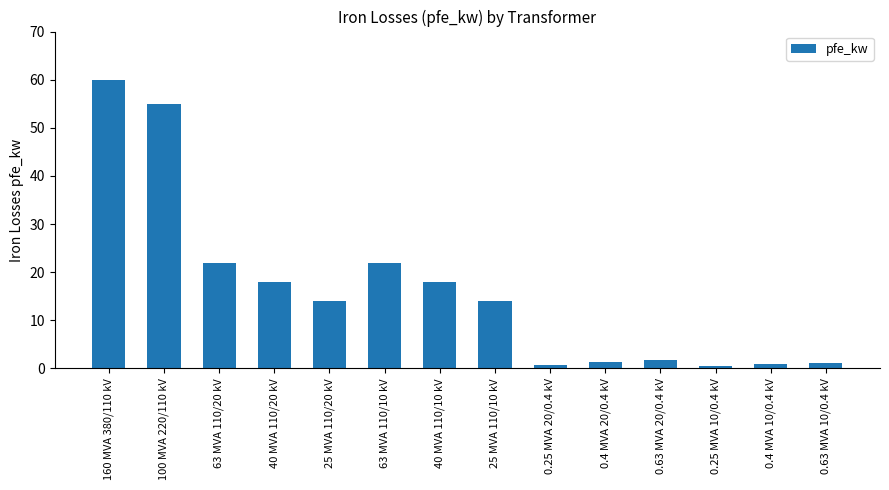

Which category has the highest value across all series?

160 MVA 380/110 kV